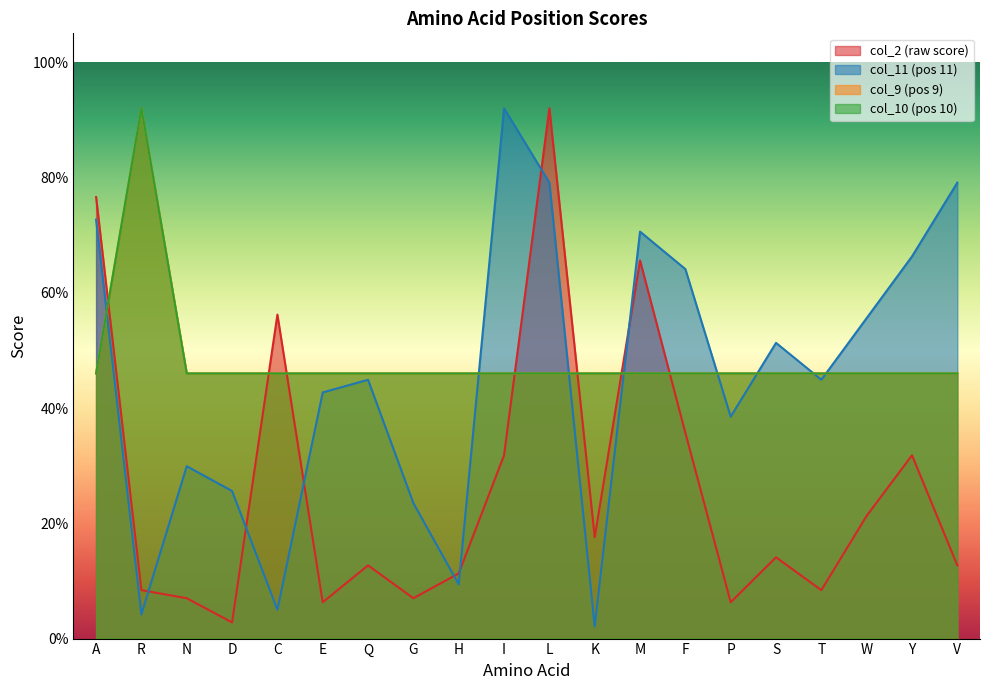

Does the chart have visible grid lines?

No